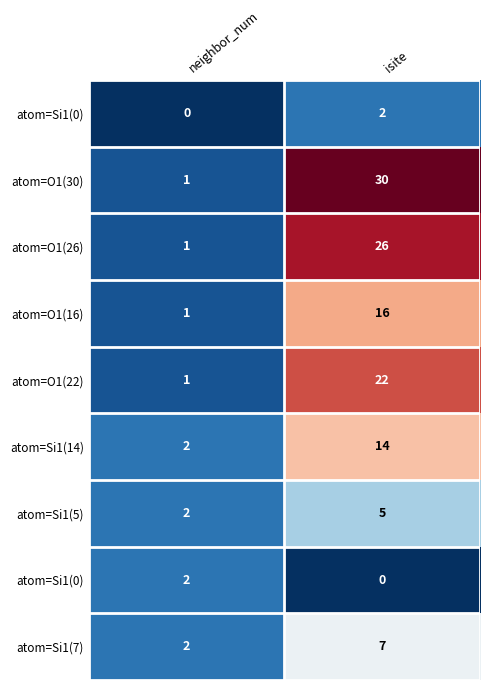

Between neighbor_num and isite, which is larger?

isite